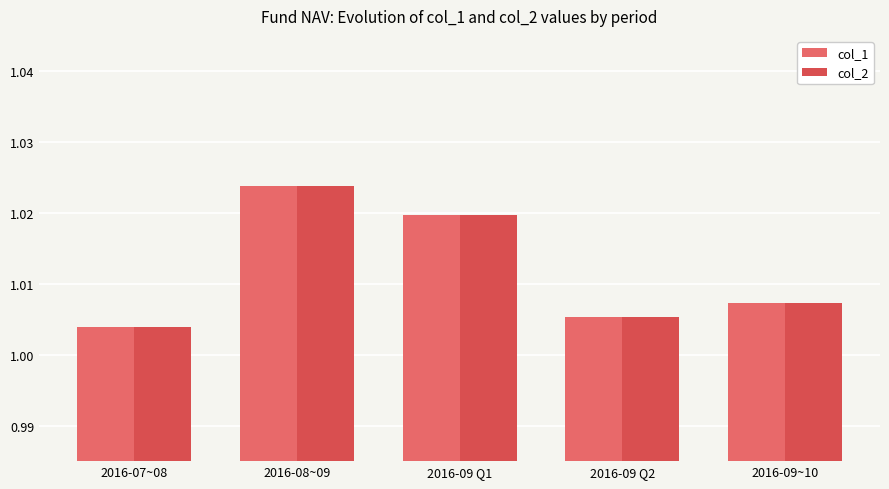

True or false: col_2 has a value of 1.0 at 2016-07~08.

True